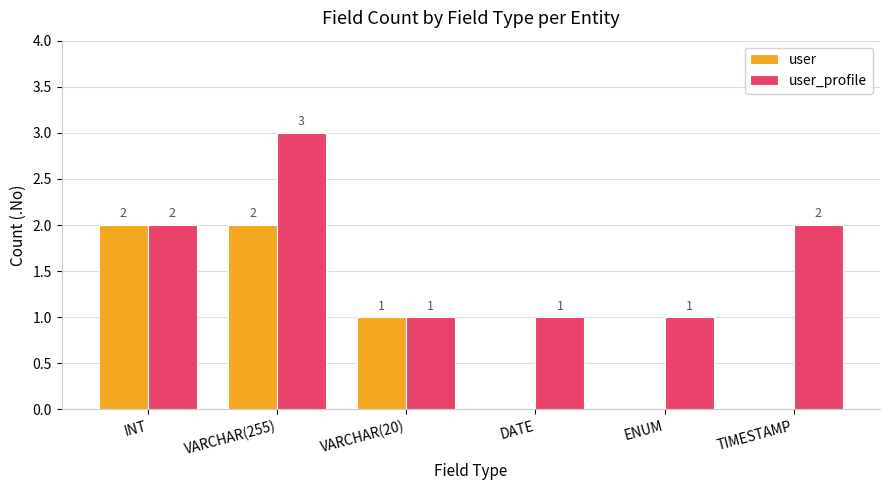

Is it true that user equals 1 at VARCHAR(255)?

False